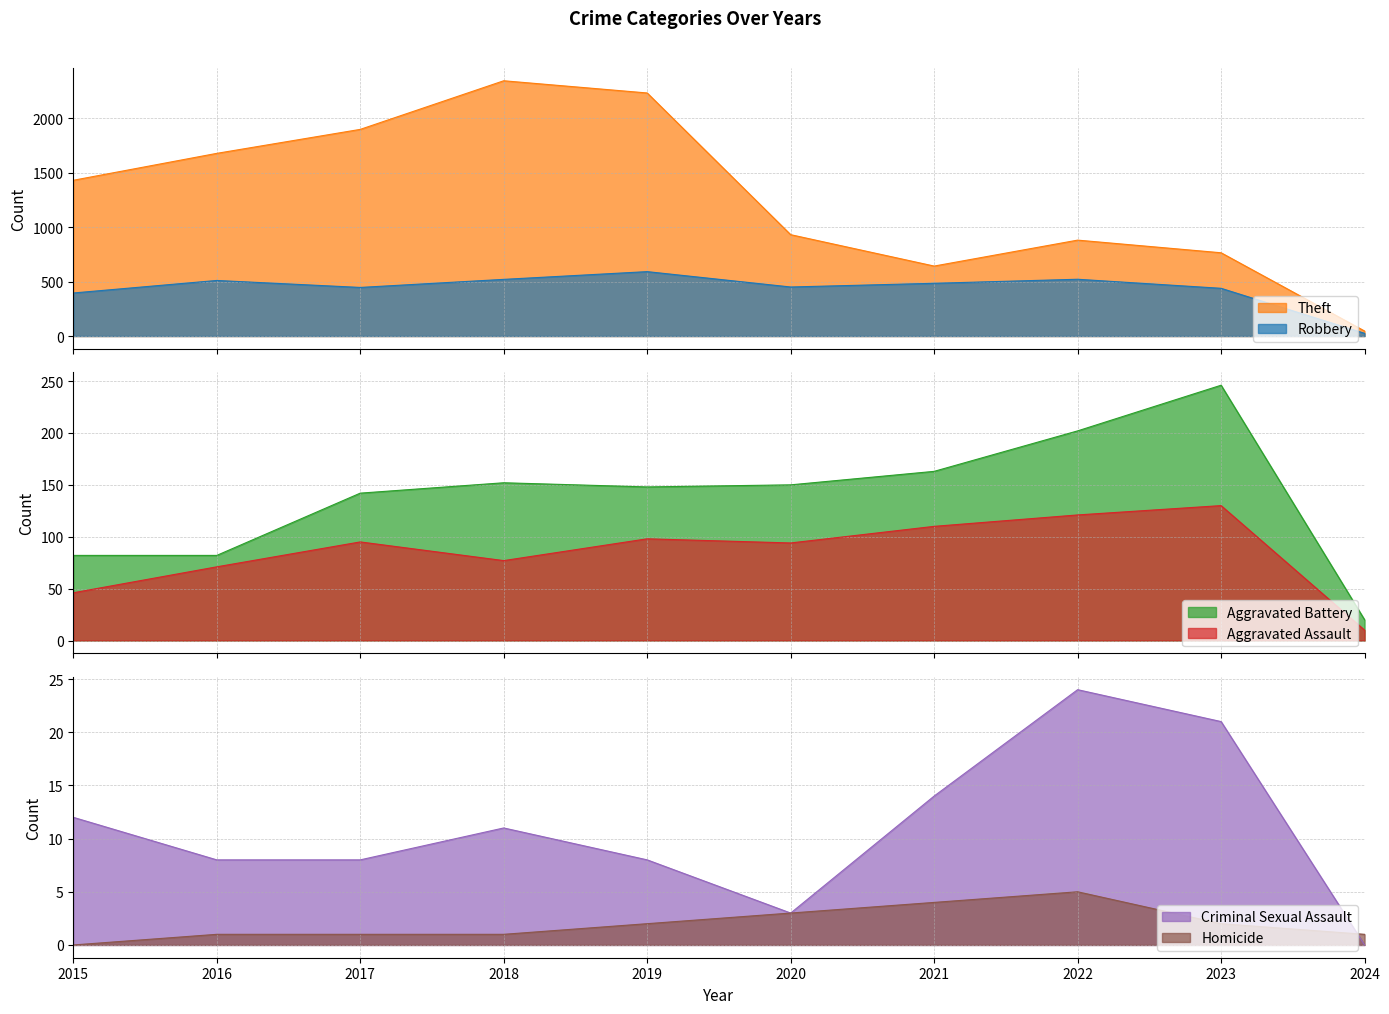

List the series in order of their peak value, lowest first.

Homicide, Criminal Sexual Assault, Aggravated Assault, Aggravated Battery, Robbery, Theft